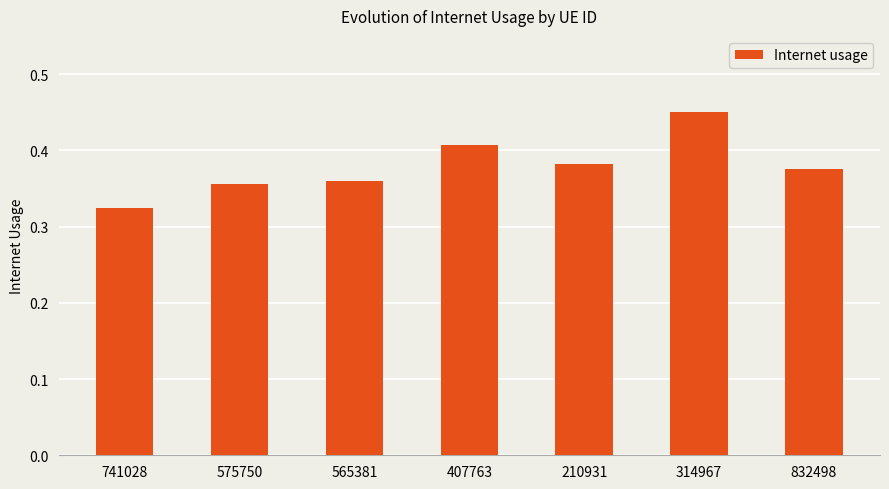

What is the difference between the maximum and minimum values?

0.1